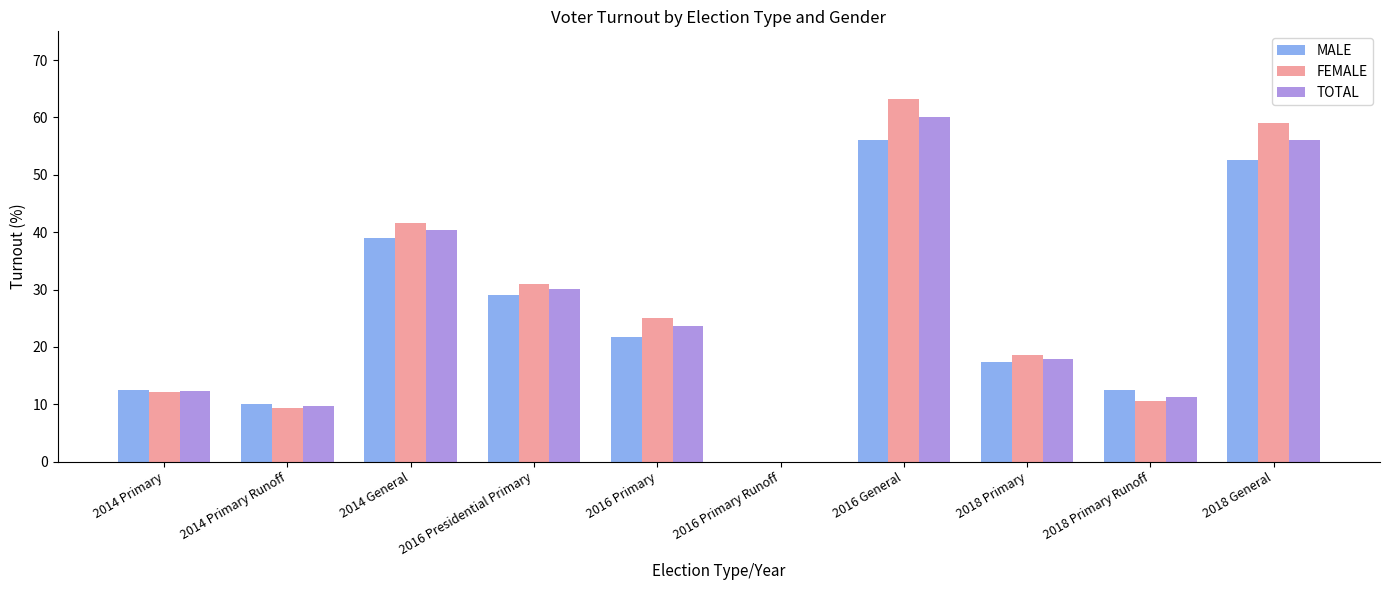

At which label does MALE first exceed 21?

2014 General